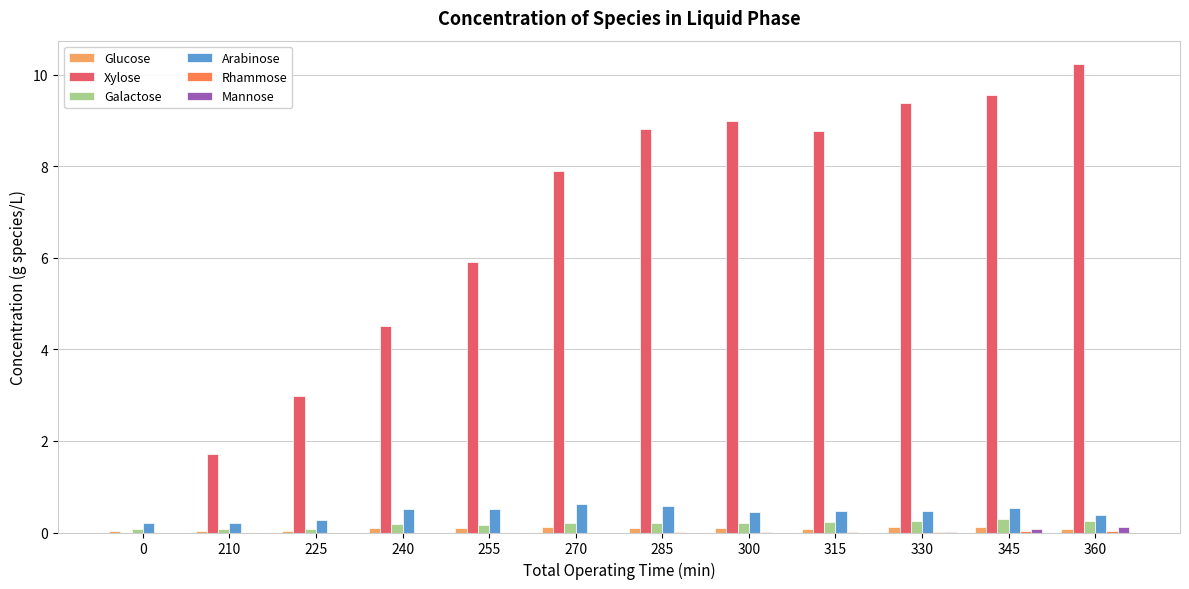

Which series changed the most between 240 and 300?

Xylose